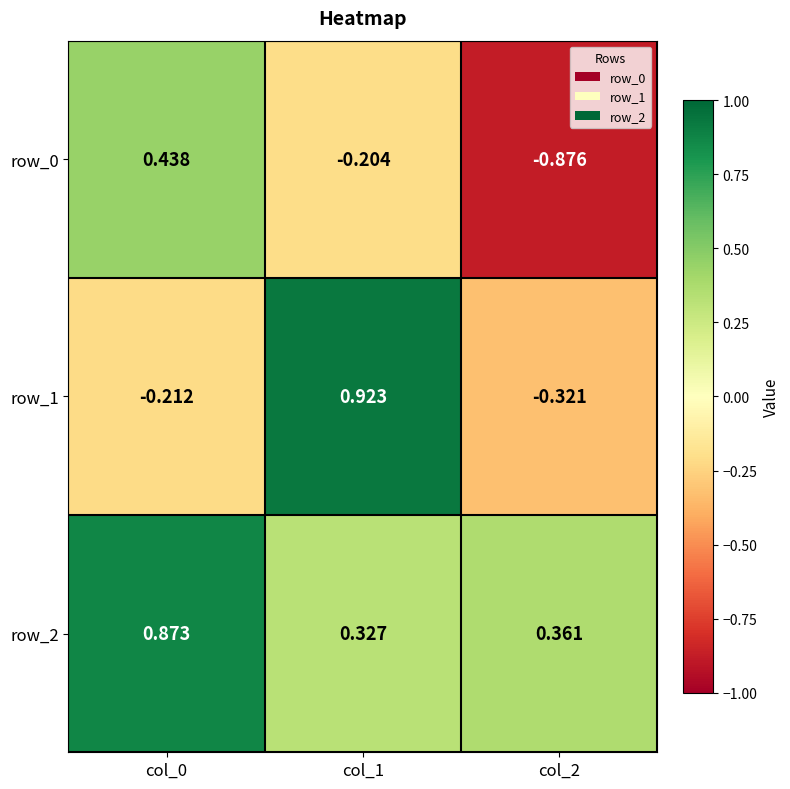

How many data points in row_1 are above 0?

1